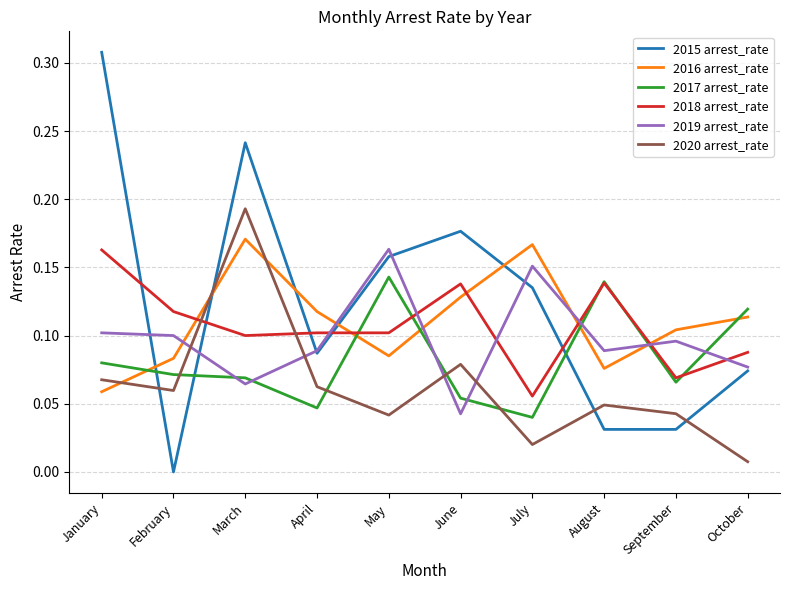

The value of 2020 arrest_rate at July is 0.0. True or false?

True